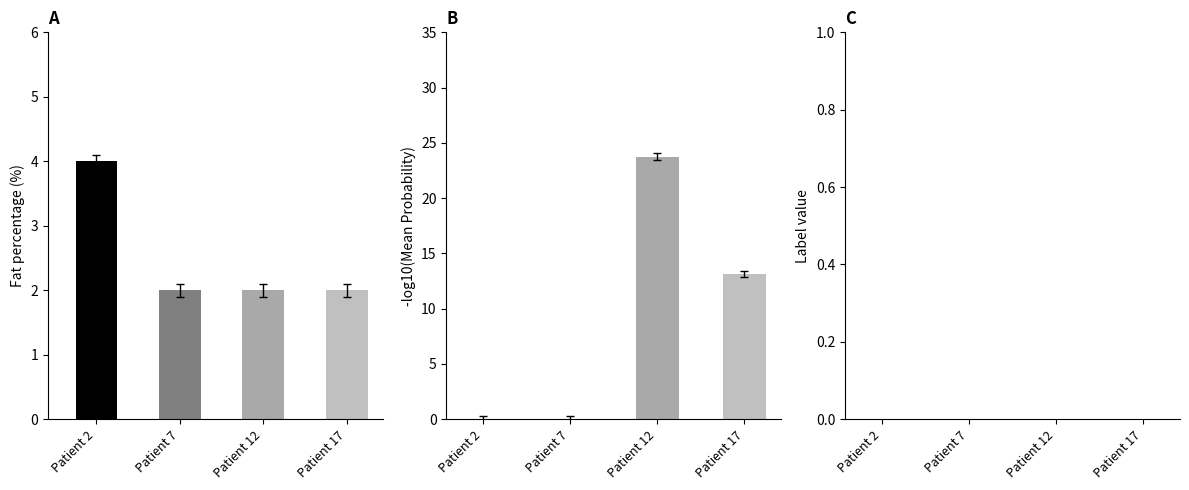

How many series are shown in this chart?

3